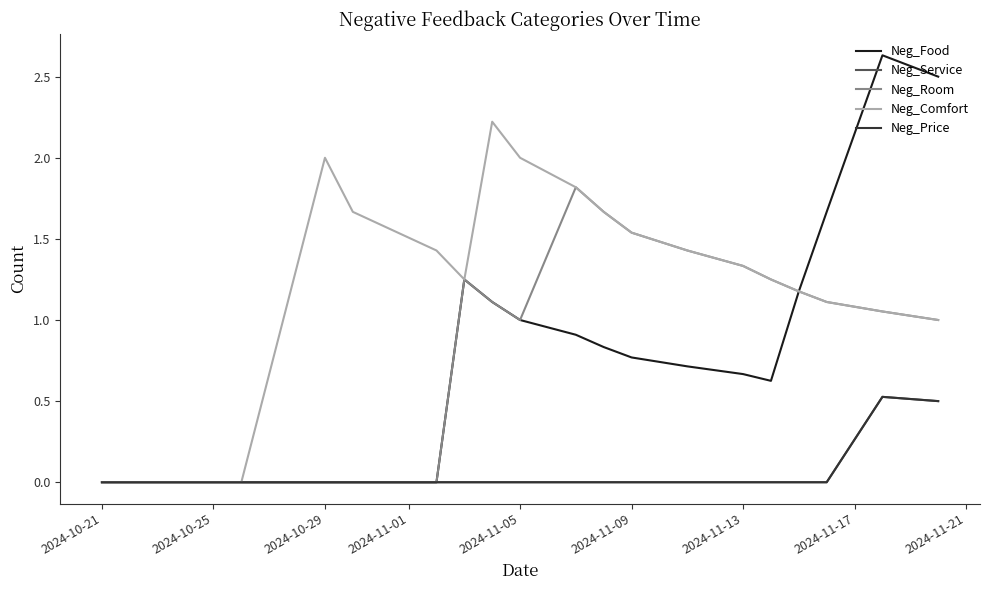

True or false: Neg_Service has more than 2 interior local peaks.

False